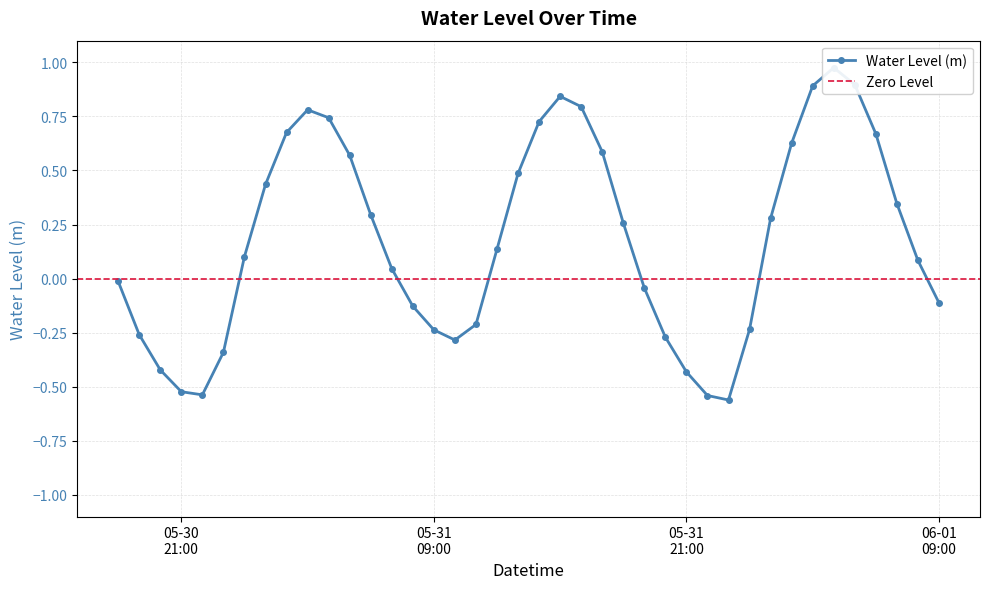

How many lines are shown in the chart?

1